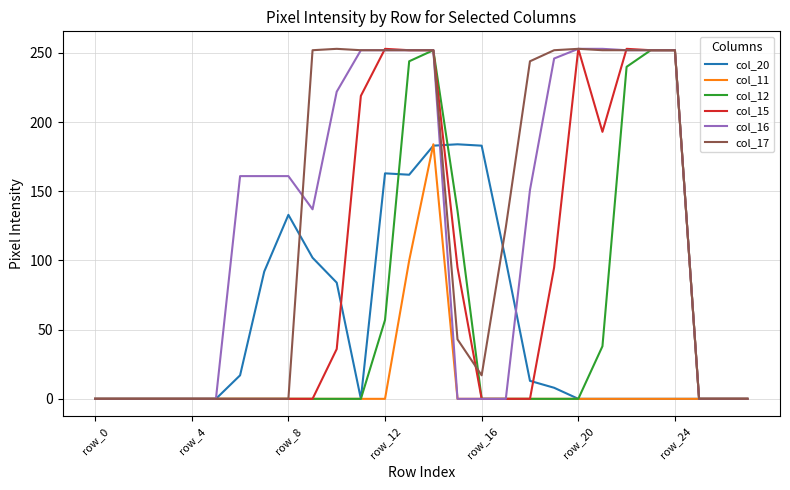

What is the greatest value displayed?

253